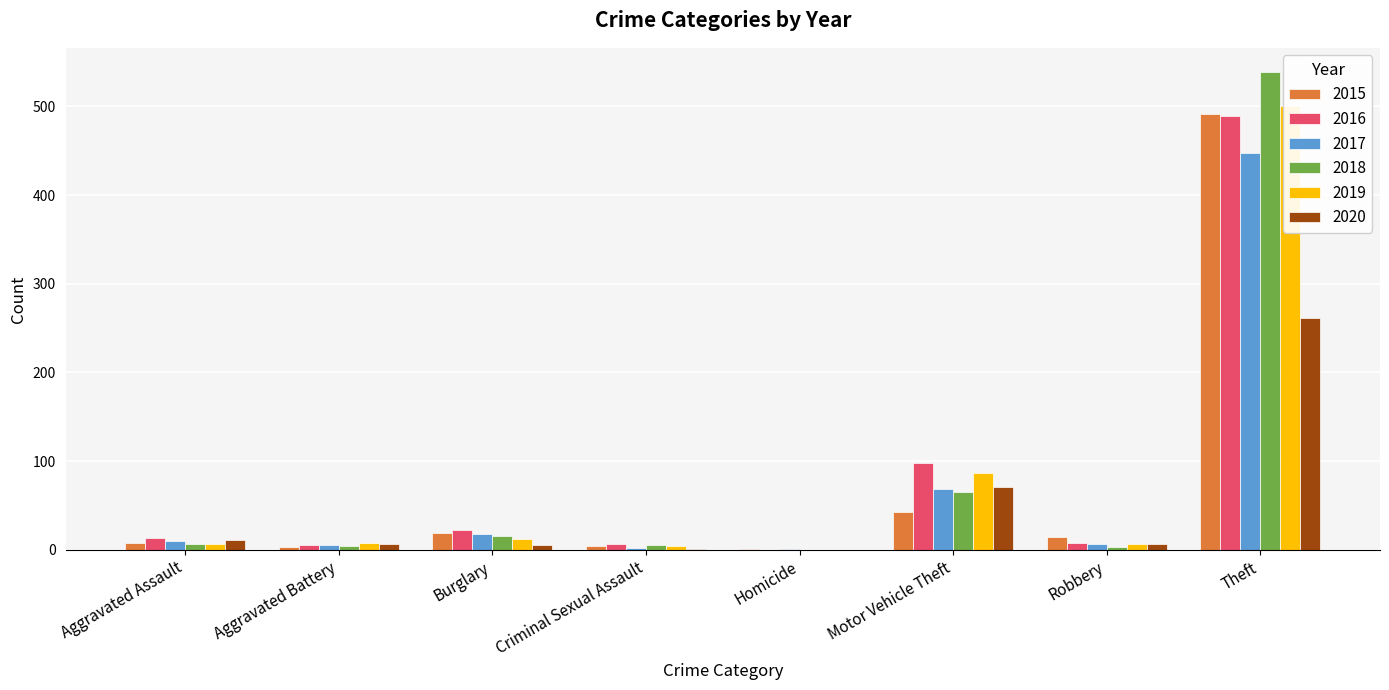

Does the chart contain stacked bars?

No